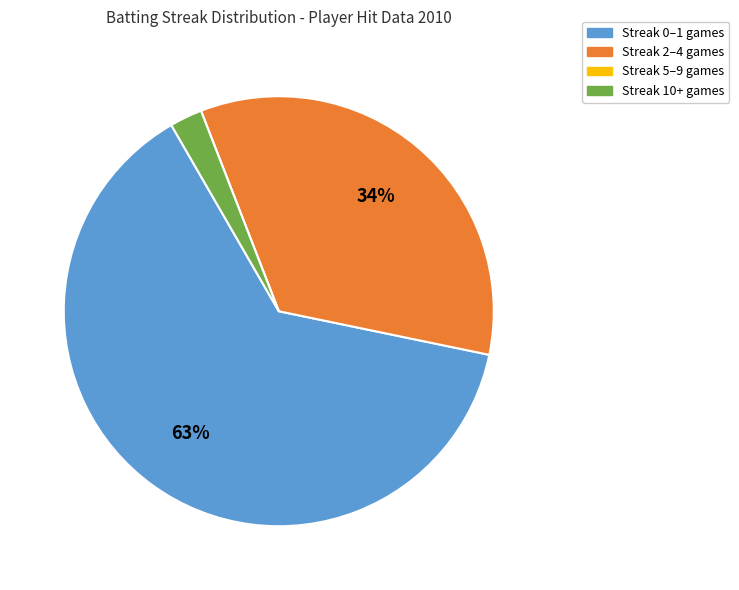

To the nearest percent, what is the average slice percentage?

25%